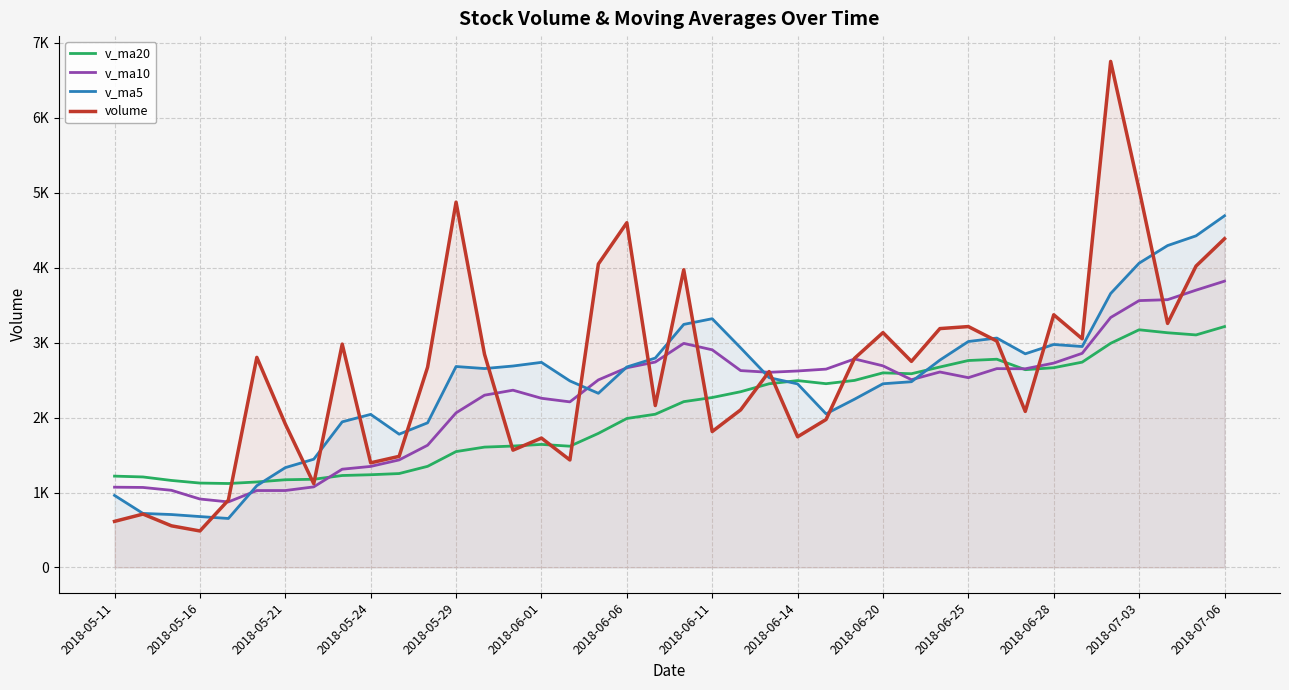

How many series are shown in this chart?

4